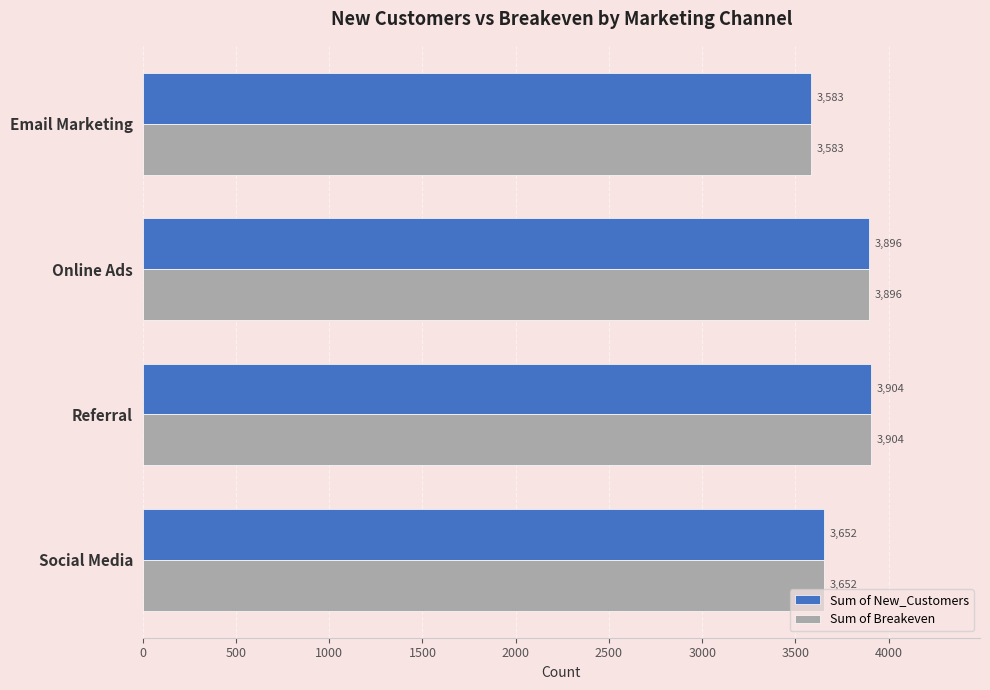

At which category is the sum across all series the highest?

Referral